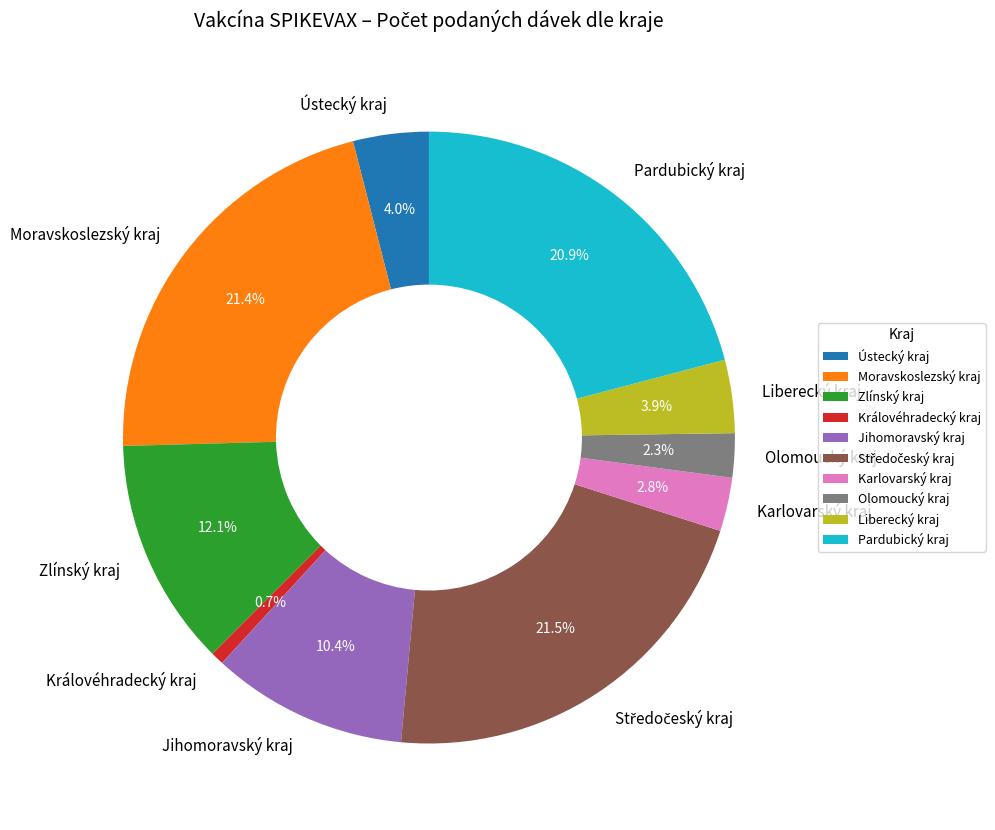

Which slice is the smallest?

Královéhradecký kraj